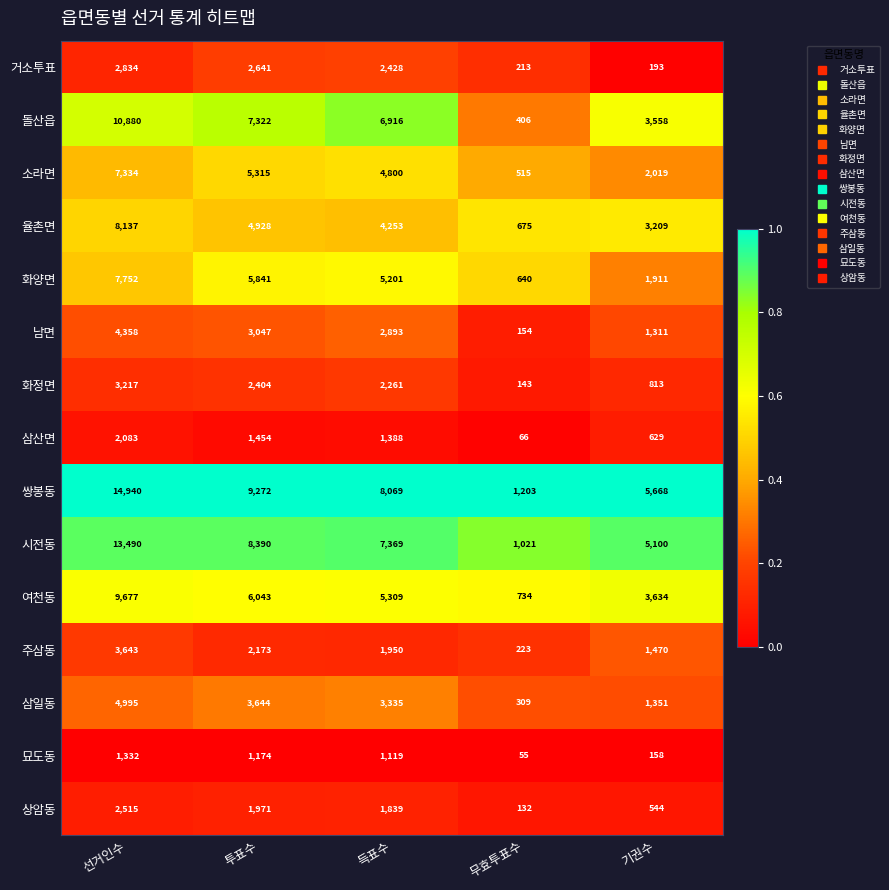

What is the total value across all series at 투표수?

65619